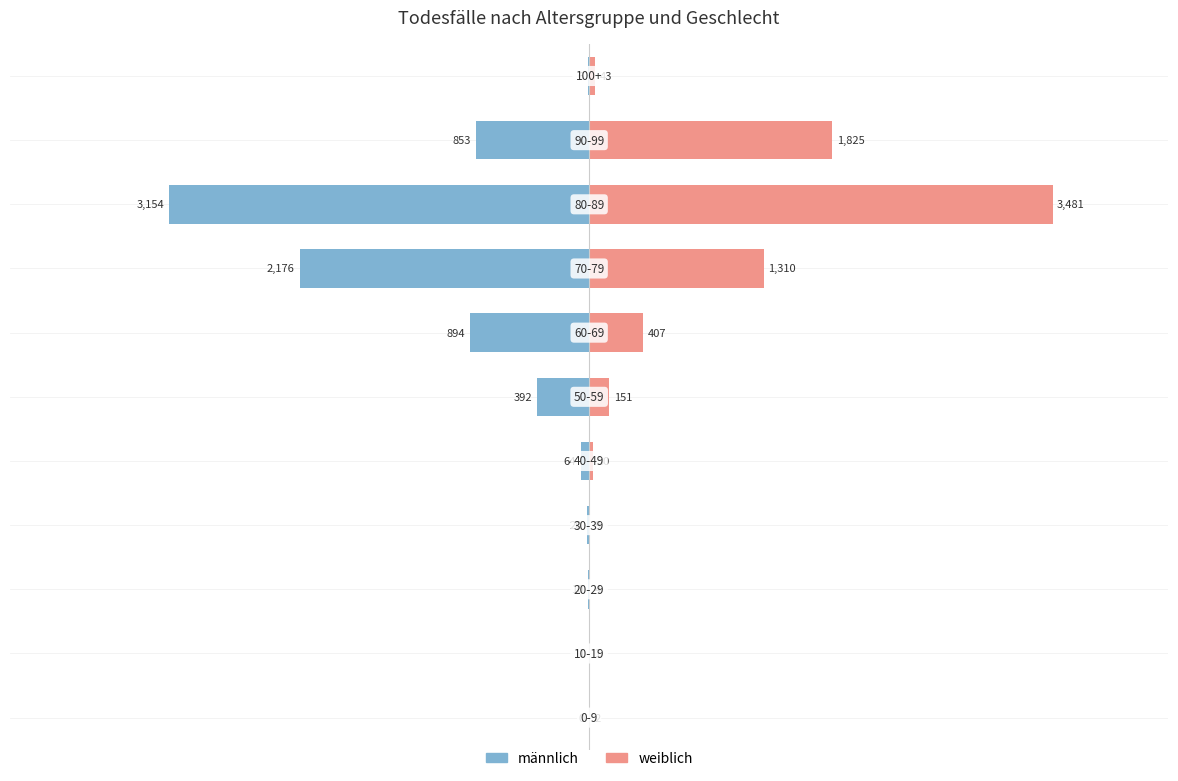

What is the lowest value of the männlich series?

-3154